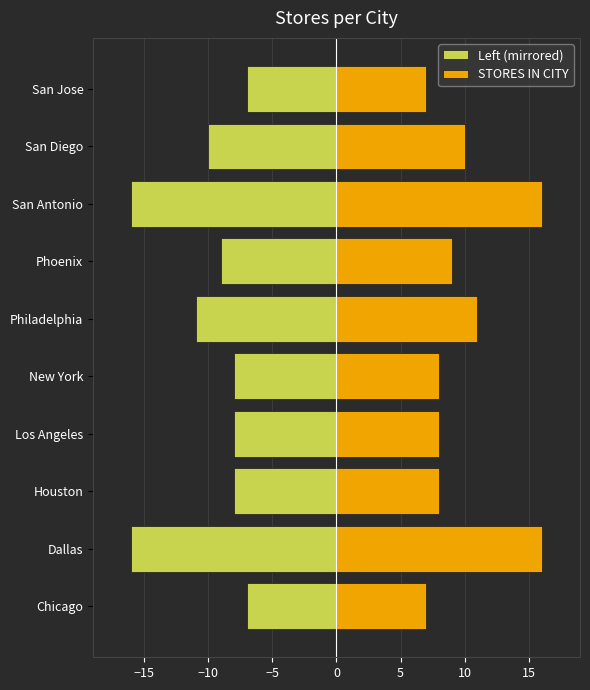

Are the bars grouped side by side (vs. stacked)?

Yes